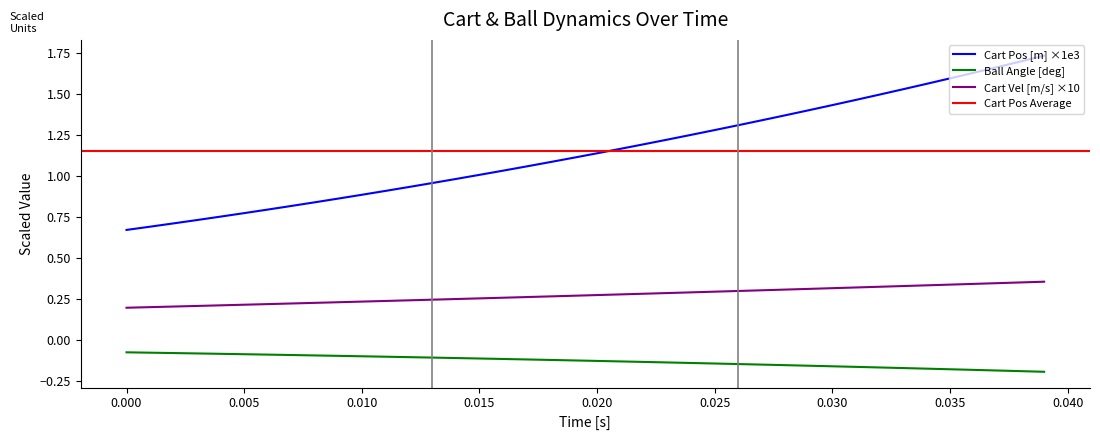

True or false: Cart Vel [m/s] ×10 and Ball Angle [deg] intersect in this chart.

False